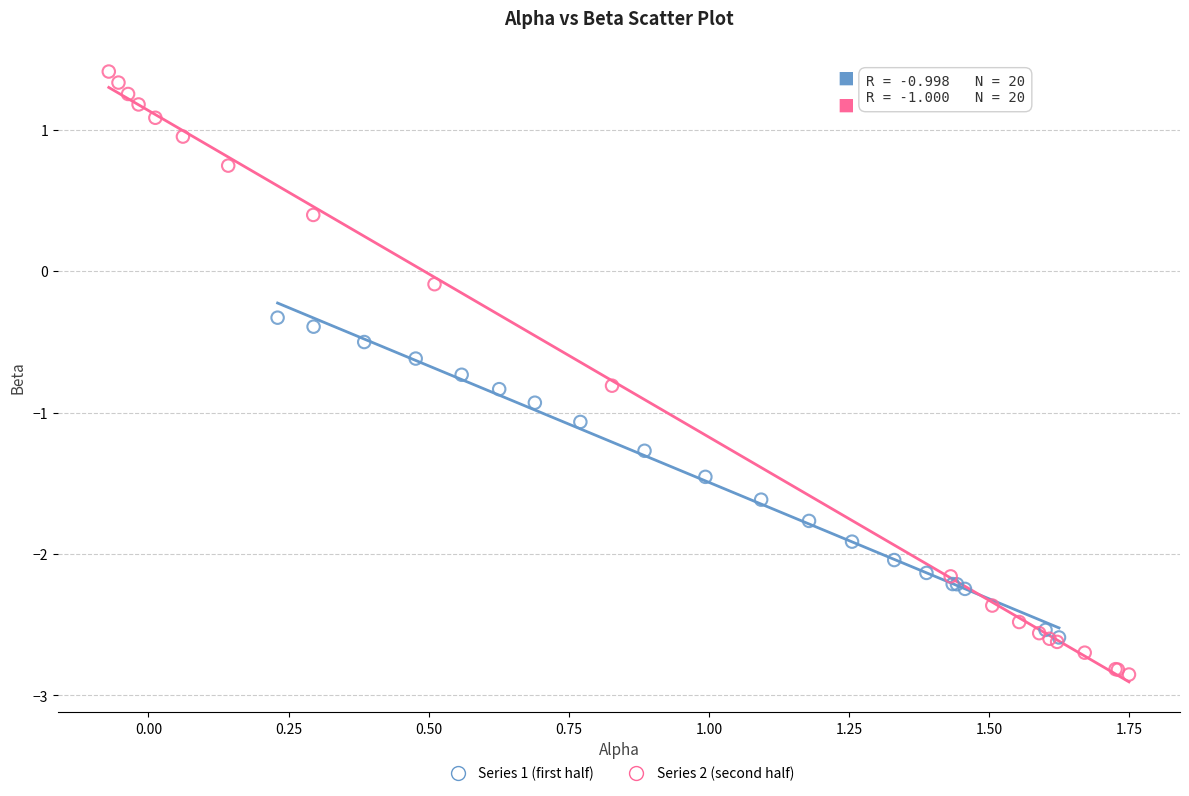

Which series reaches the minimum Y coordinate?

Series 2 (second half)